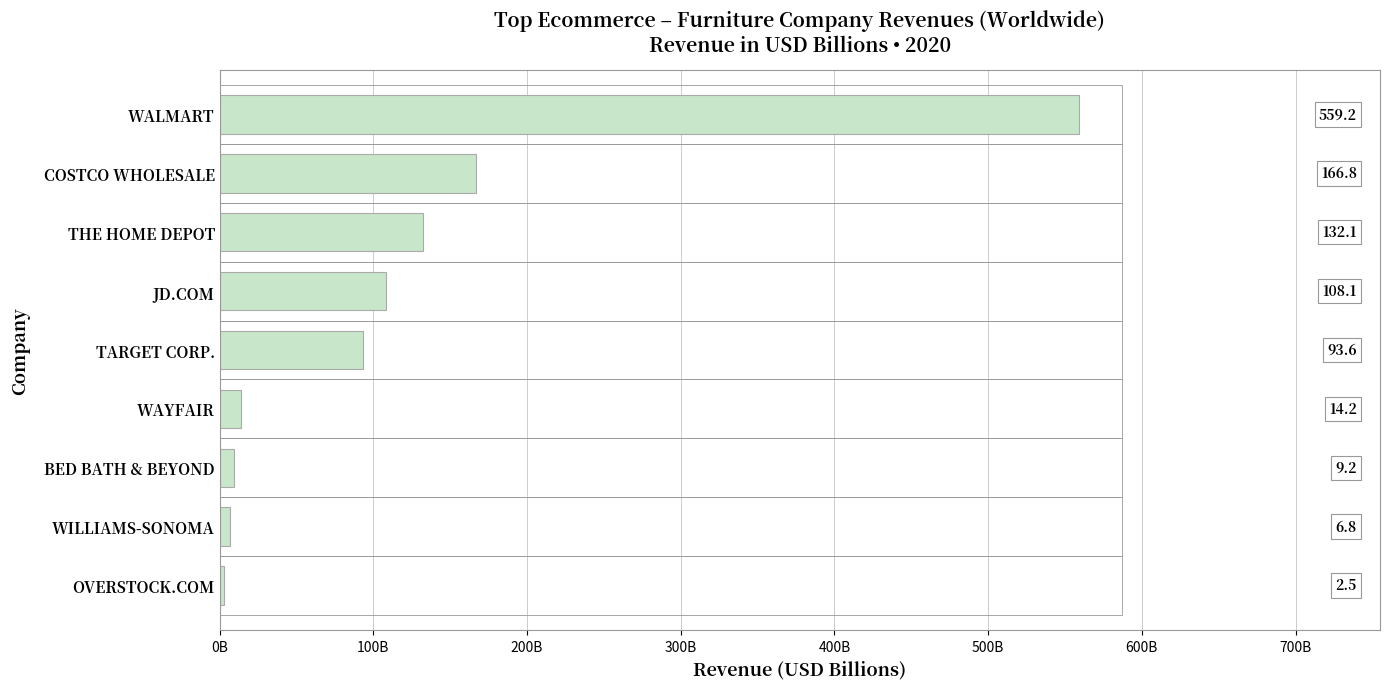

Are the bars horizontal?

Yes